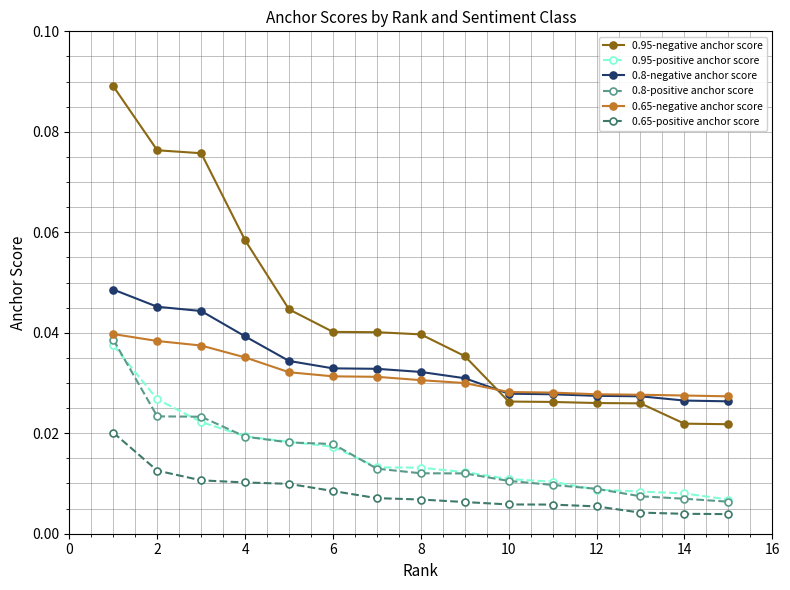

Does the chart have visible grid lines?

Yes